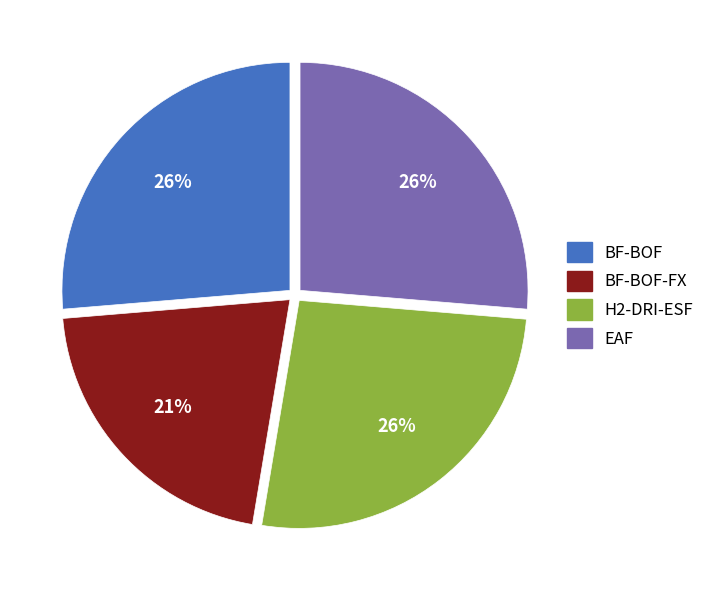

Combined, do BF-BOF and H2-DRI-ESF account for over 50%?

Yes